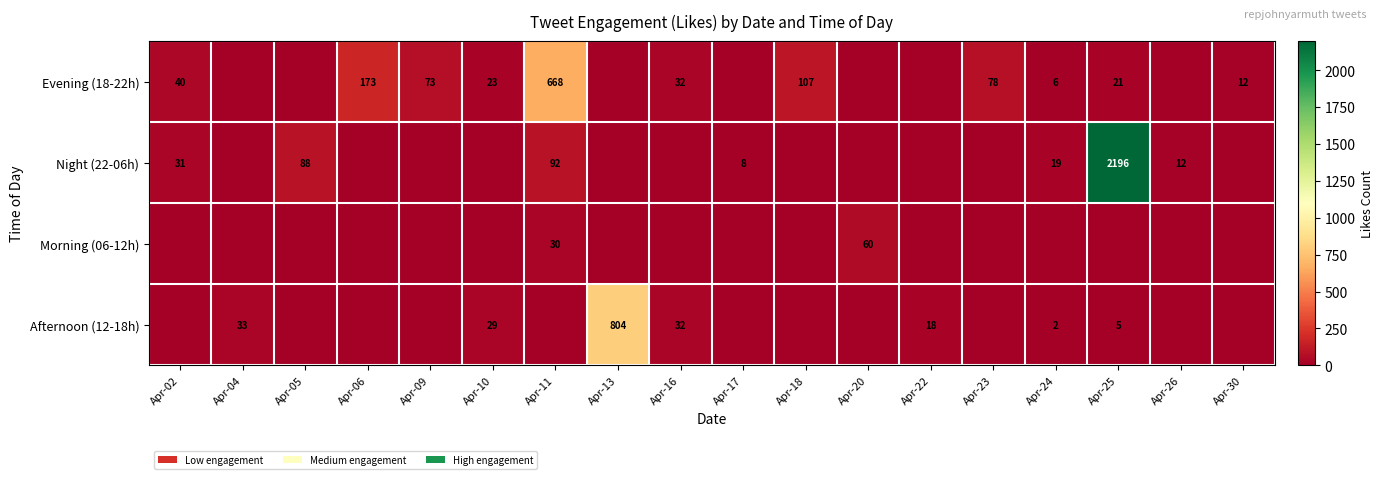

True or false: Evening (18-22h) has a value of 31 at Apr-10.

False